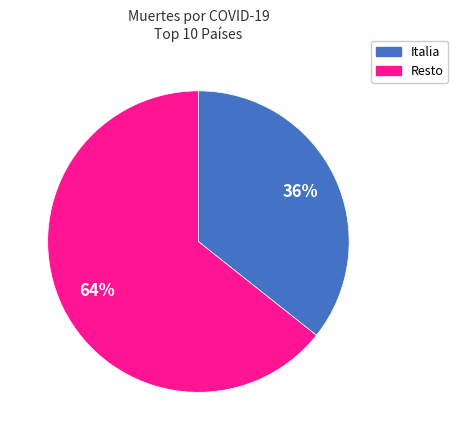

To the nearest percent, what is the average slice percentage?

50%